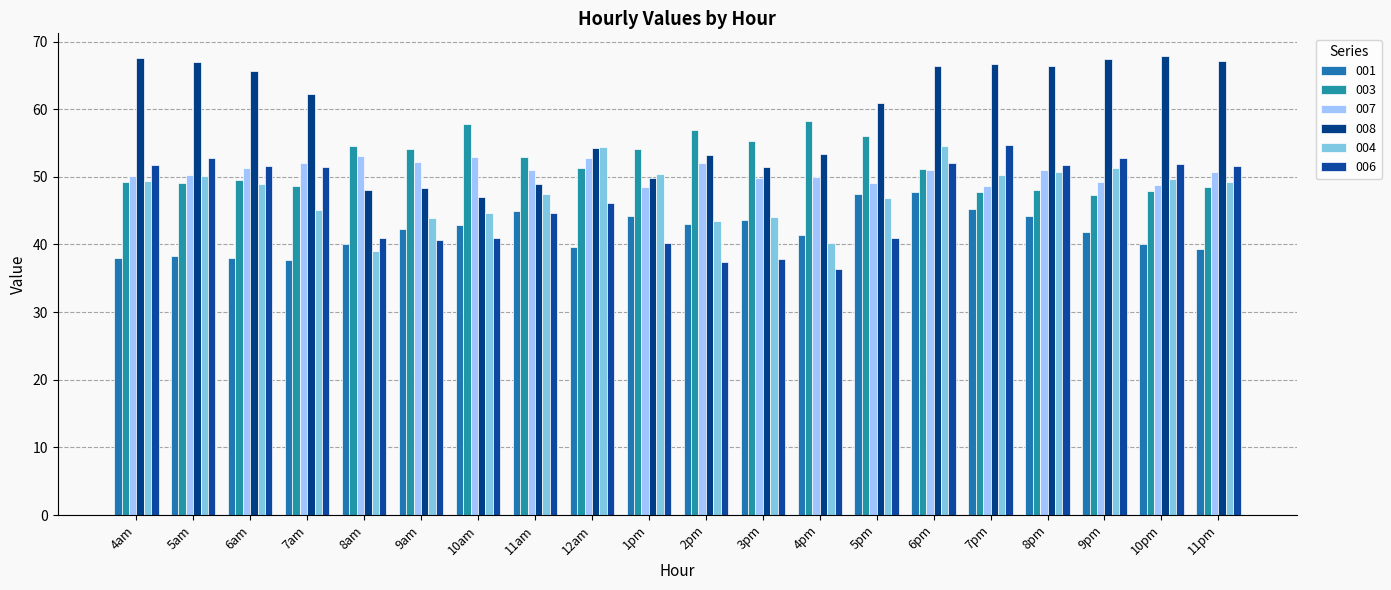

What is the difference between the 001 values at 8pm and 6pm?

3.6